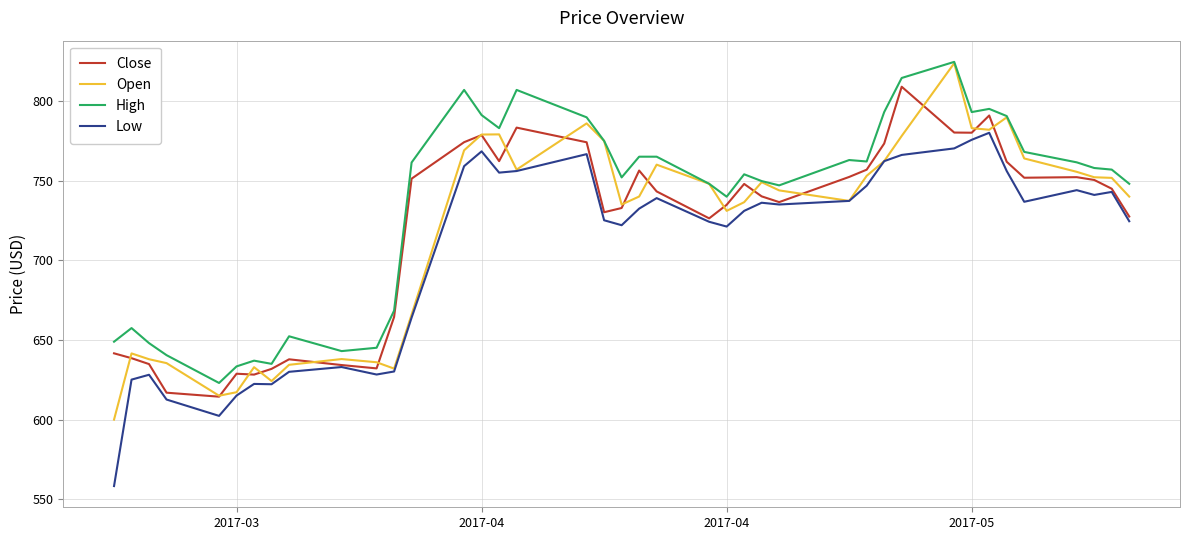

What is the highest value of the Close series?

808.9